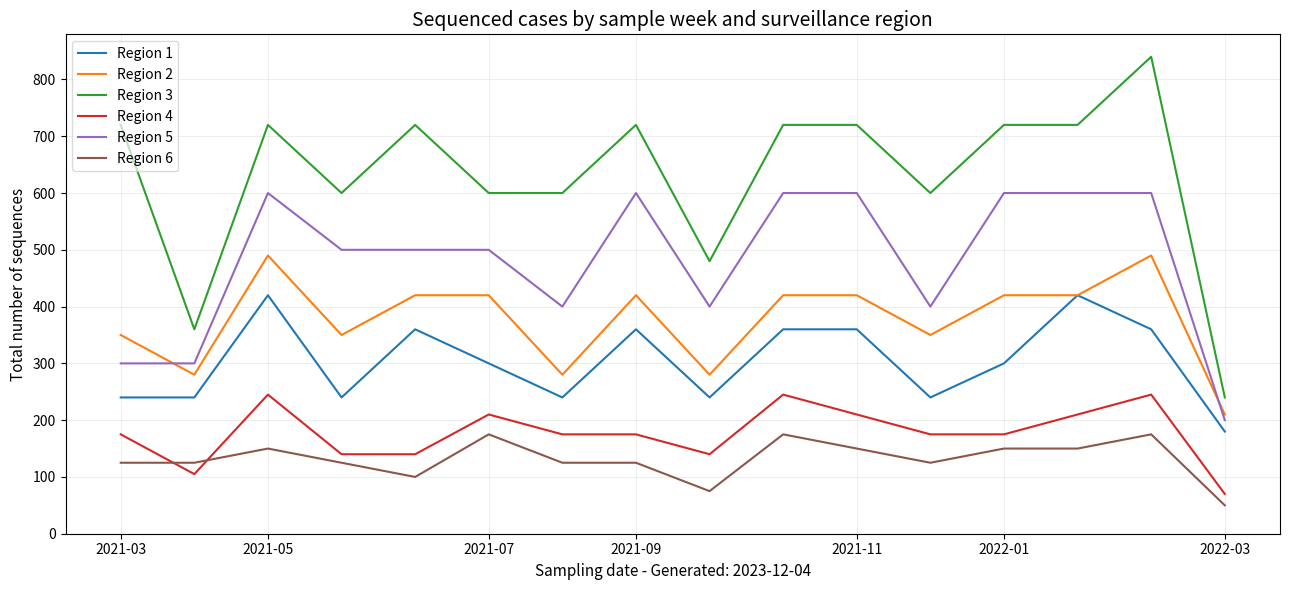

Does the chart have visible grid lines?

Yes